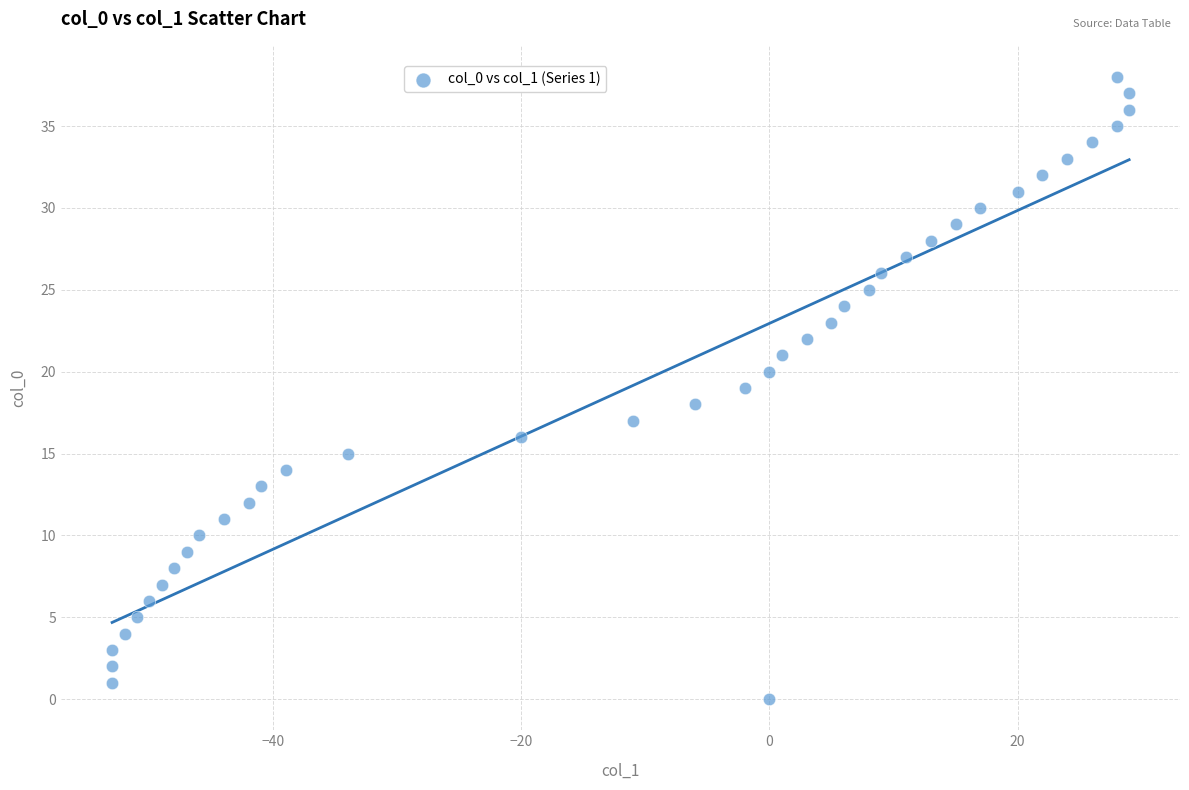

What is the range of Y values (max minus min)?

38